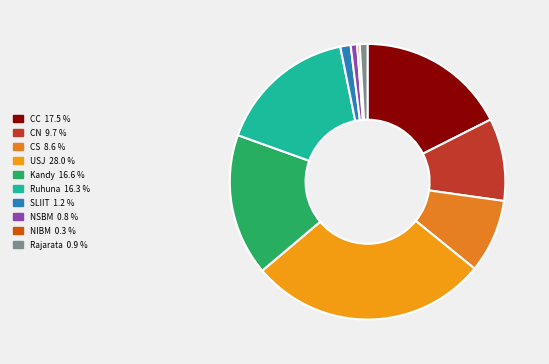

Which category has the biggest portion of the pie?

USJ